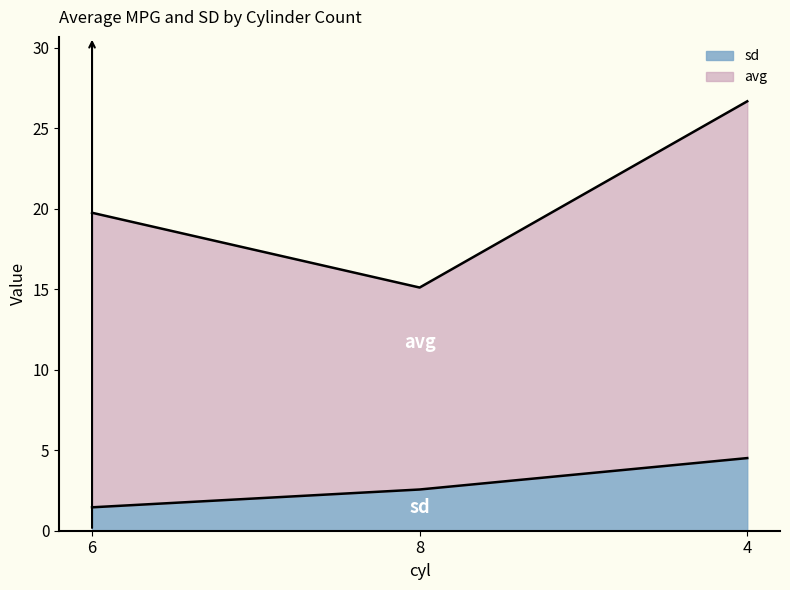

What is the spread (max minus min) of values at 4?

22.2